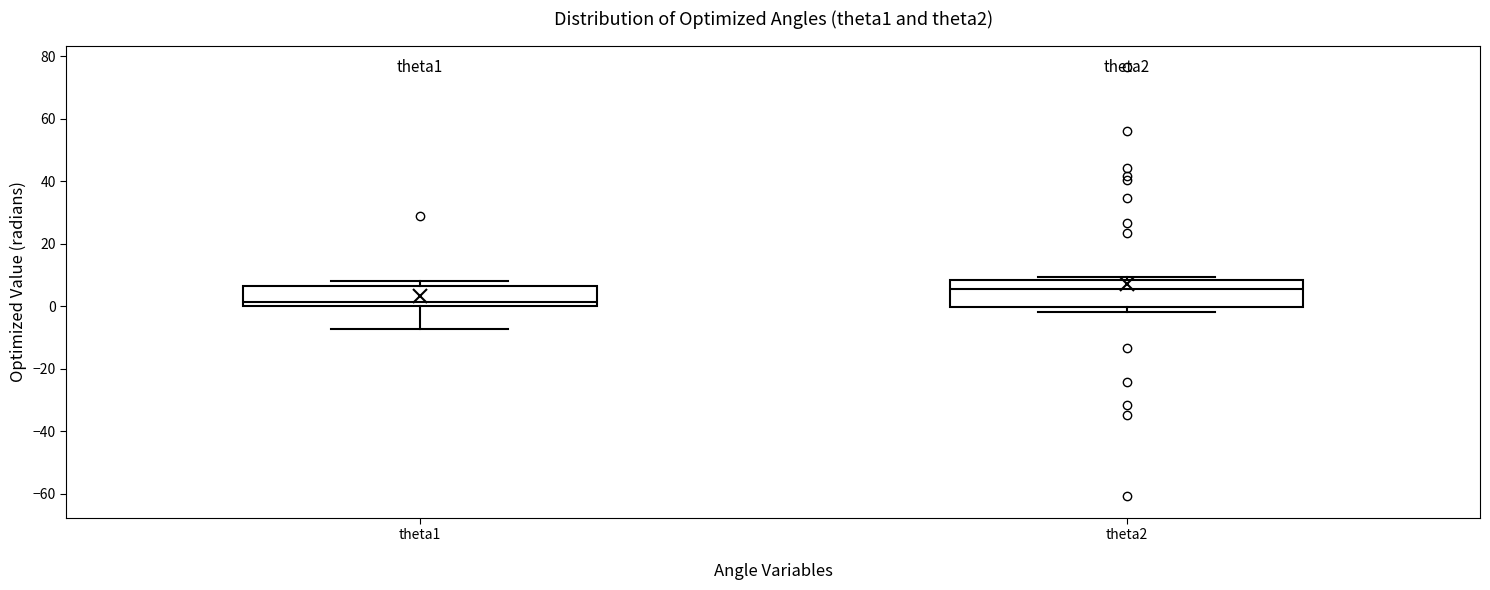

Reading left to right, transcribe this box plot: for each box, give where its median line is, the range the box spans, and where its two whiskers end, as read against the y-axis. The values are not printed on the chart, so give them approximately, as read against the axis.

theta1: median 2, box 0 to 6, whiskers -8 to 8
theta2: median 6, box 0 to 8, whiskers -2 to 10